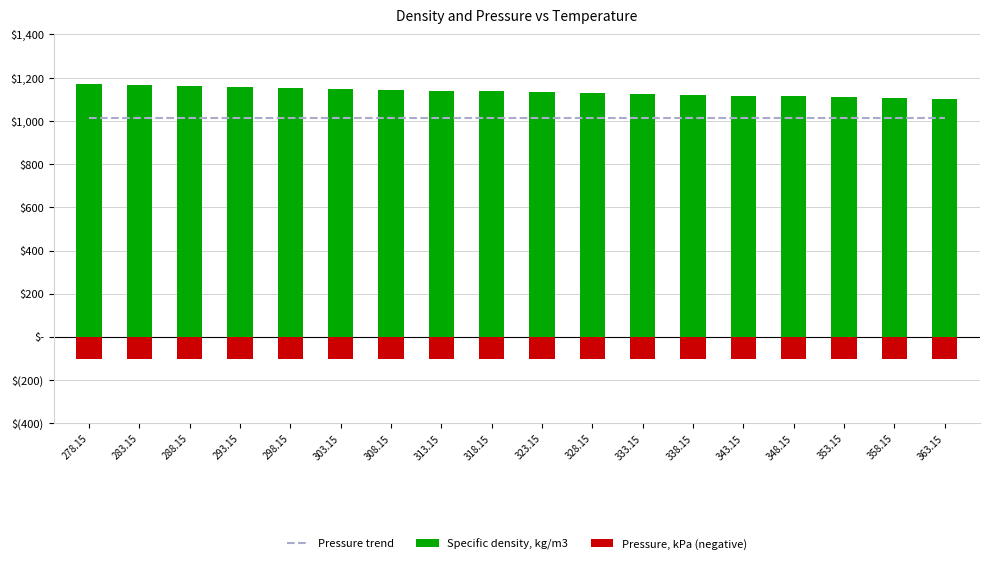

Reading left to right, transcribe all the data shown in this chart.

Pressure trend: 278.15=1013.2	283.15=1013.2	288.15=1013.2	293.15=1013.2	298.15=1013.2	303.15=1013.2	308.15=1013.2	313.15=1013.2	318.15=1013.2	323.15=1013.2	328.15=1013.2	333.15=1013.2	338.15=1013.2	343.15=1013.2	348.15=1013.2	353.15=1013.2	358.15=1013.2	363.15=1013.2
Specific density, kg/m3: 278.15=1168.6	283.15=1164.3	288.15=1160.3	293.15=1156.2	298.15=1152.2	303.15=1148.2	308.15=1144.2	313.15=1140.3	318.15=1136.4	323.15=1132.5	328.15=1128.7	333.15=1124.8	338.15=1120.9	343.15=1117.1	348.15=1113.3	353.15=1109.5	358.15=1105.7	363.15=1102.0
Pressure, kPa (negative): 278.15=-101.3	283.15=-101.3	288.15=-101.3	293.15=-101.3	298.15=-101.3	303.15=-101.3	308.15=-101.3	313.15=-101.3	318.15=-101.3	323.15=-101.3	328.15=-101.3	333.15=-101.3	338.15=-101.3	343.15=-101.3	348.15=-101.3	353.15=-101.3	358.15=-101.3	363.15=-101.3